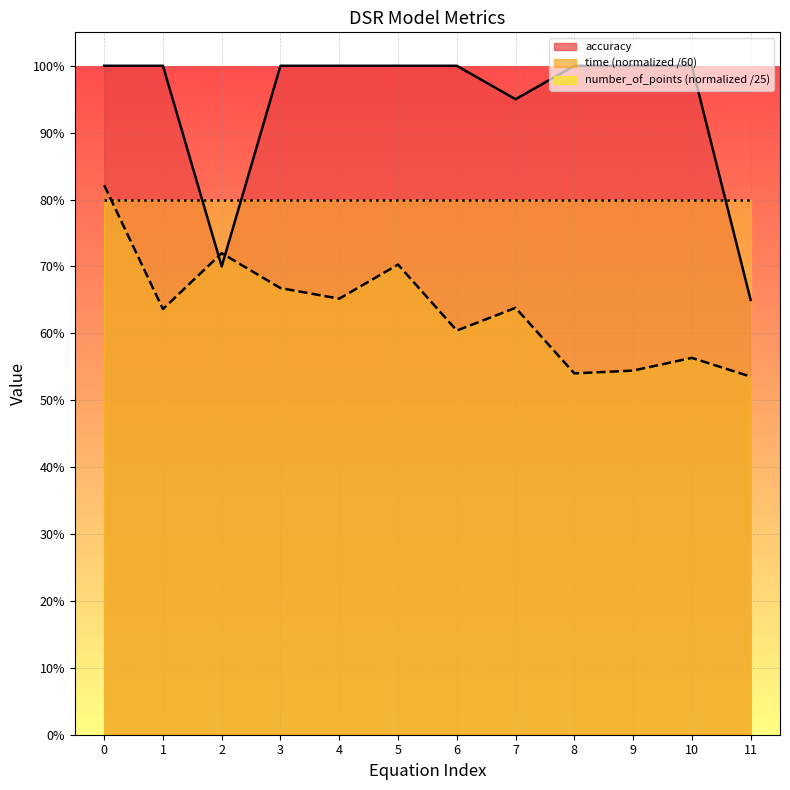

What are all the series names shown in the legend?

accuracy, time (normalized /60), number_of_points (normalized /25)